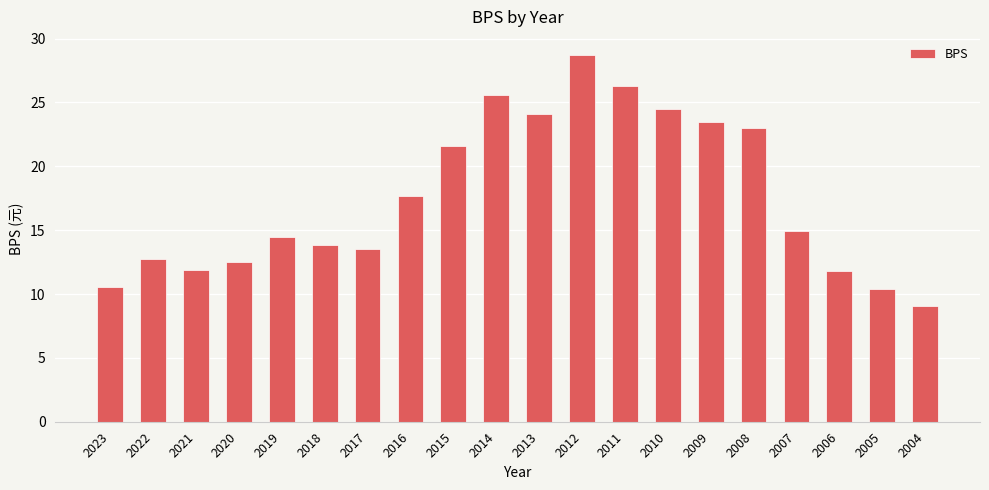

At which label is the value closest to 18?

2016